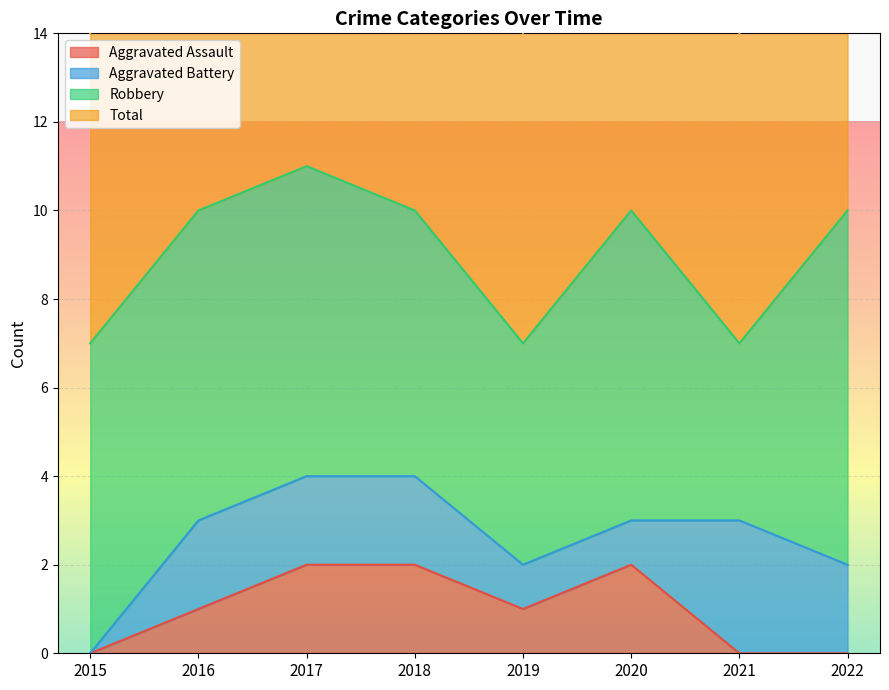

The Aggravated Assault series shows 0 at 2019. True or false?

False